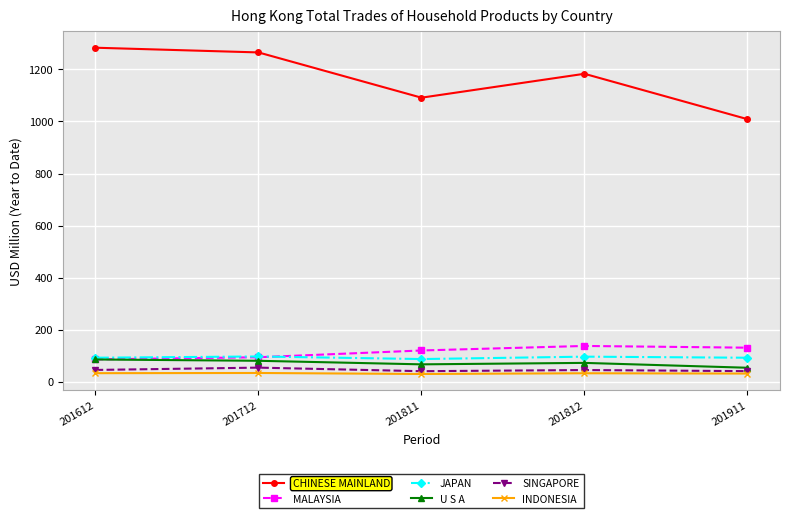

True or false: INDONESIA has more than 0 interior local peaks.

True